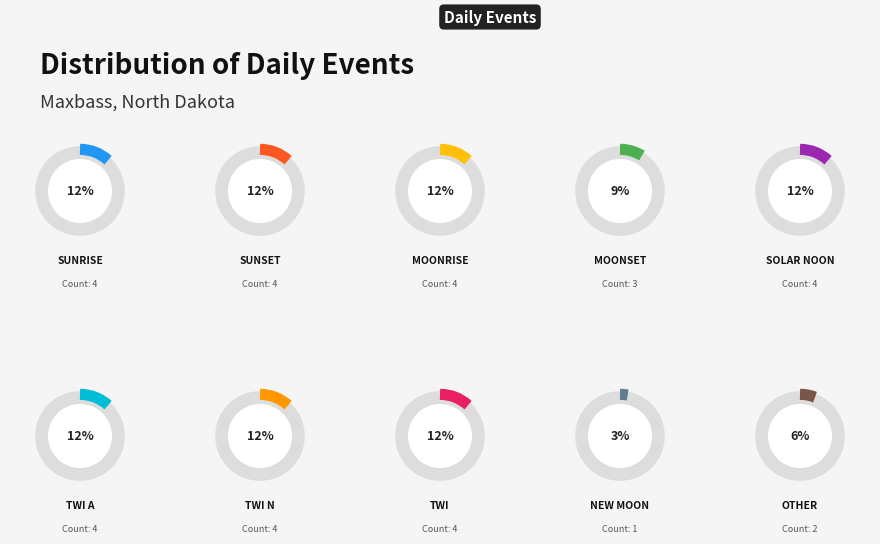

Which has a higher value, Solar noon or Sunset?

Sunset